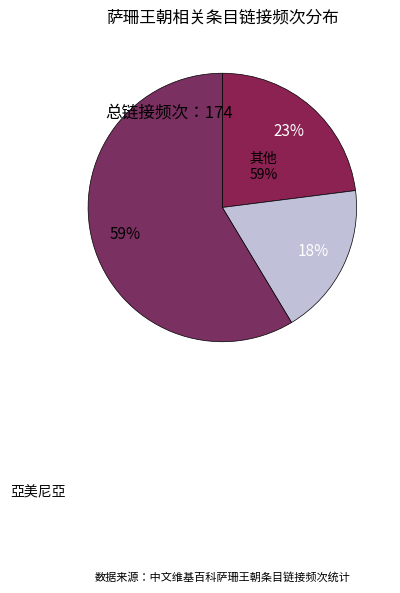

Count the number of slices in the pie.

3